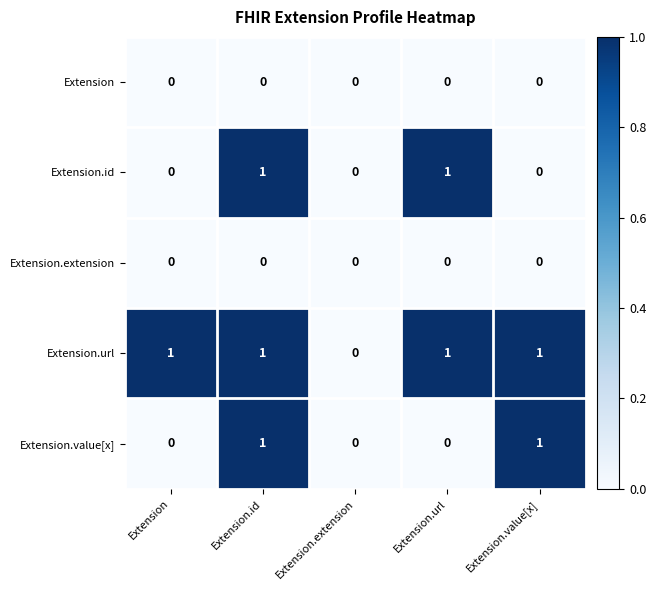

Reading left to right, extract all data points from this chart.

Extension: Extension=0	Extension.id=0	Extension.extension=0	Extension.url=0	Extension.value[x]=0
Extension.id: Extension=0	Extension.id=1	Extension.extension=0	Extension.url=1	Extension.value[x]=0
Extension.extension: Extension=0	Extension.id=0	Extension.extension=0	Extension.url=0	Extension.value[x]=0
Extension.url: Extension=1	Extension.id=1	Extension.extension=0	Extension.url=1	Extension.value[x]=1
Extension.value[x]: Extension=0	Extension.id=1	Extension.extension=0	Extension.url=0	Extension.value[x]=1